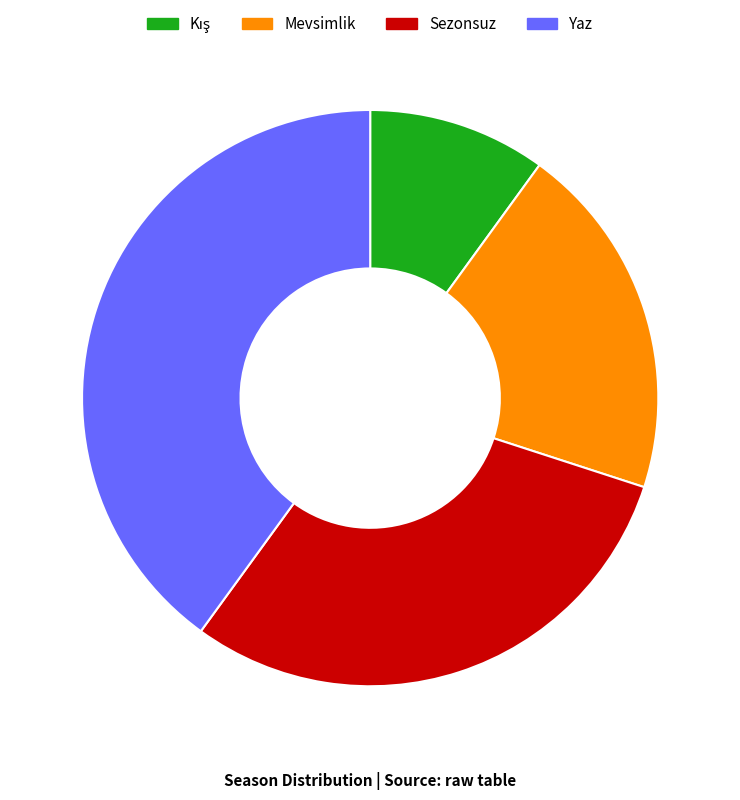

Which category has the biggest portion of the pie?

Yaz